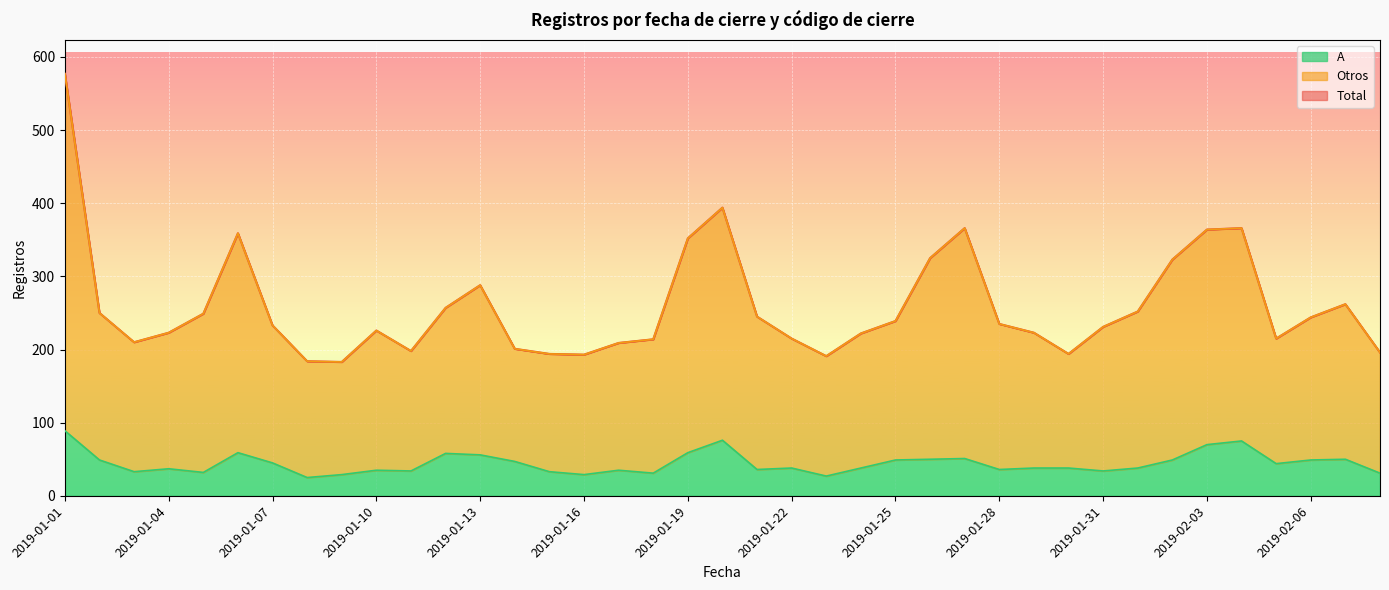

Is it true that Otros equals 72 at 2019-01-23?

False